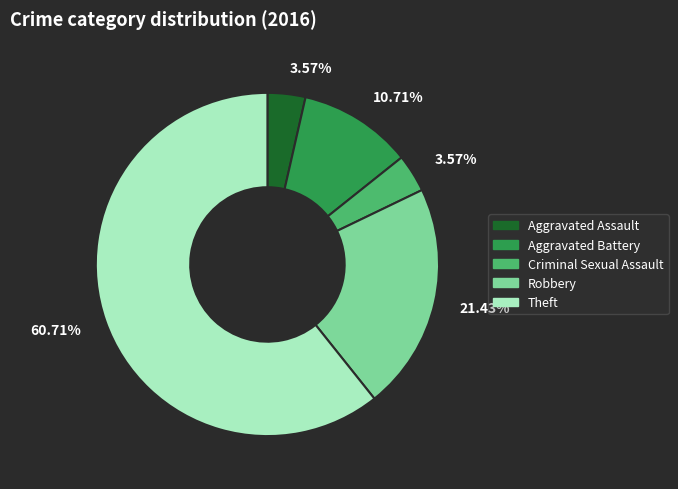

Is there a majority slice in this chart?

Yes